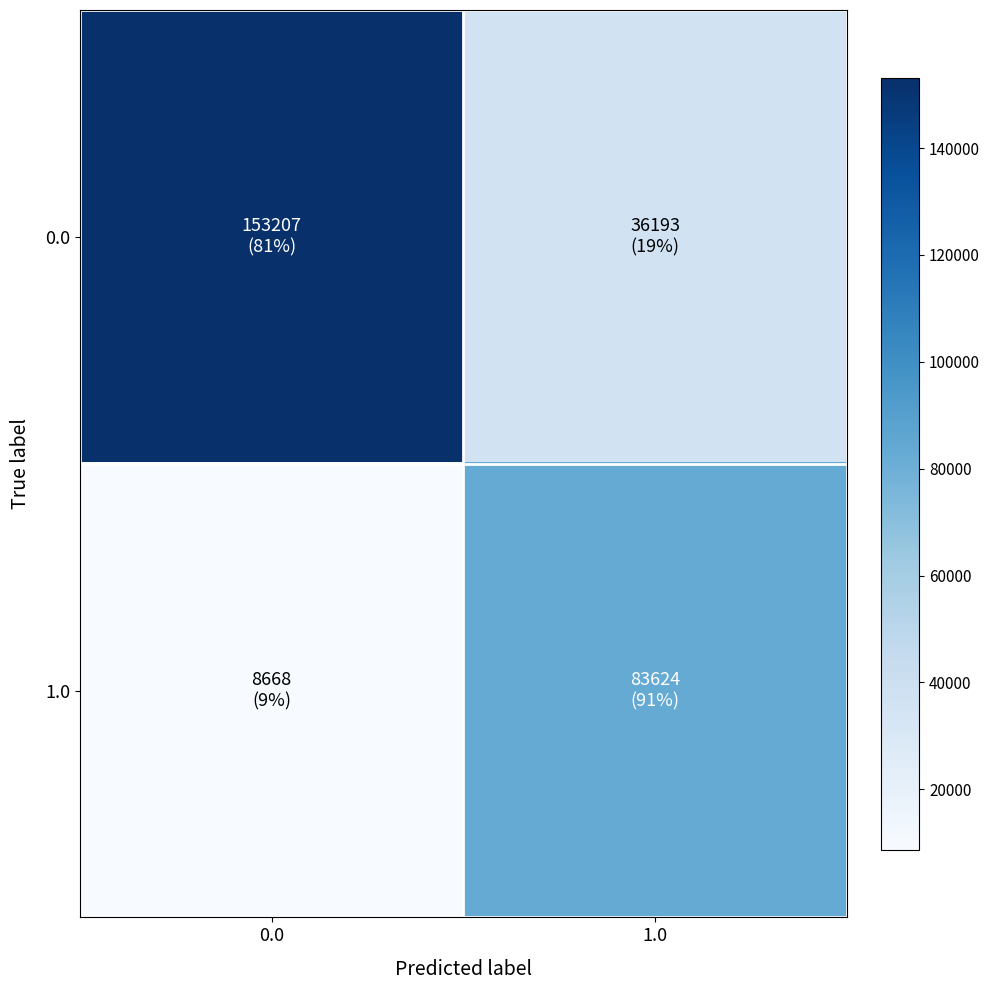

What is the maximum value shown in the chart?

153207